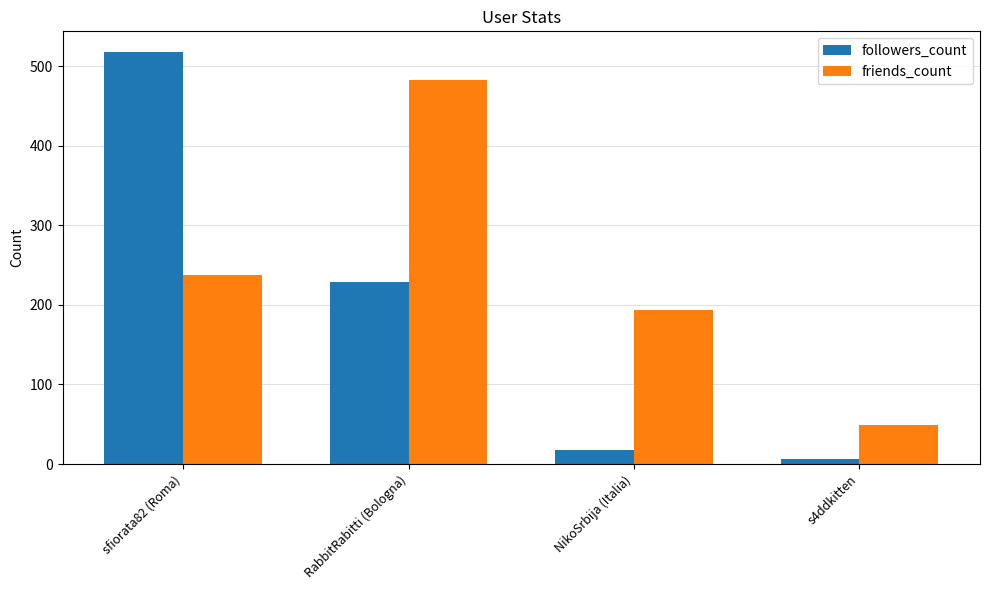

Is it true that friends_count equals 193 at NikoSrbija (Italia)?

True